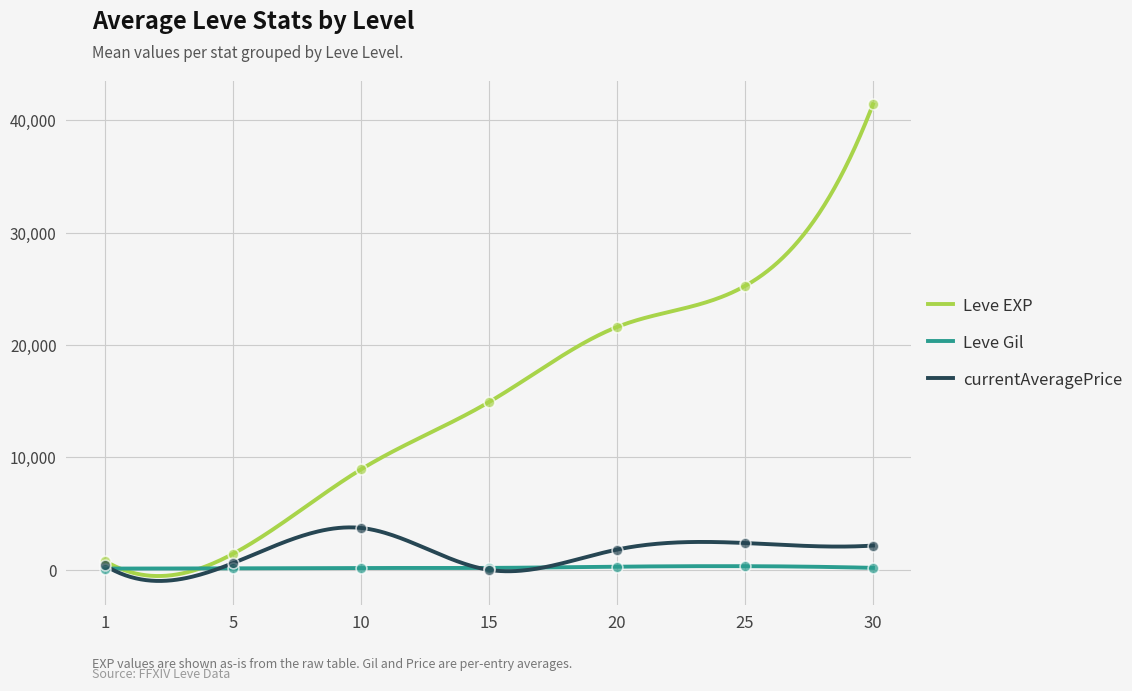

What are all the series names shown in the legend?

Leve EXP, Leve Gil, currentAveragePrice